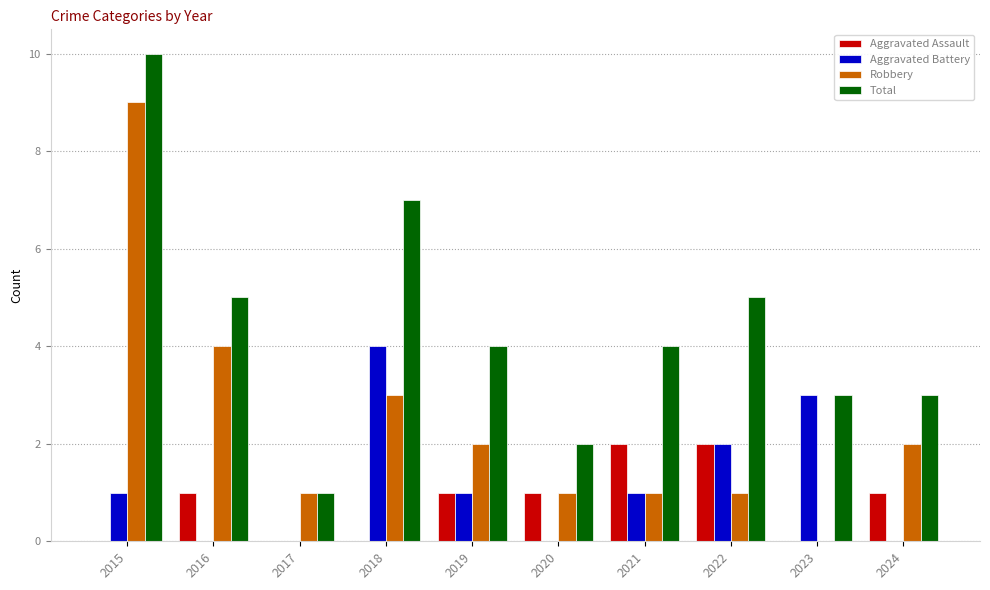

Is it true that Robbery equals 2 at 2019?

True